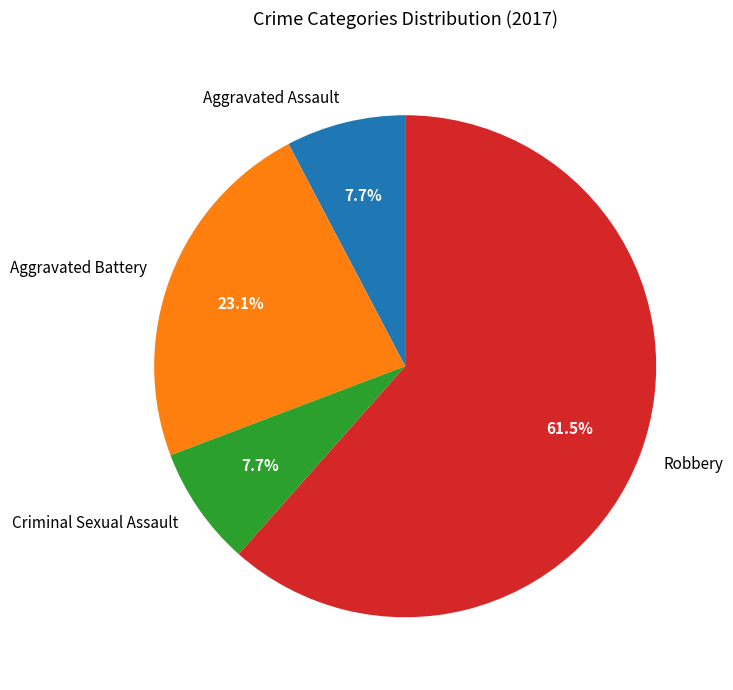

Approximately how many times larger is the value at Robbery compared to Criminal Sexual Assault?

8.0